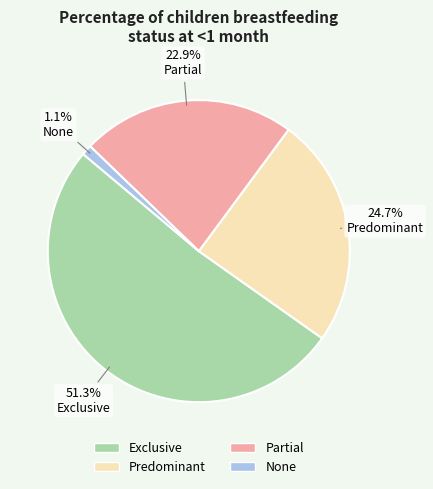

Which has a higher value, Partial or Predominant?

Predominant